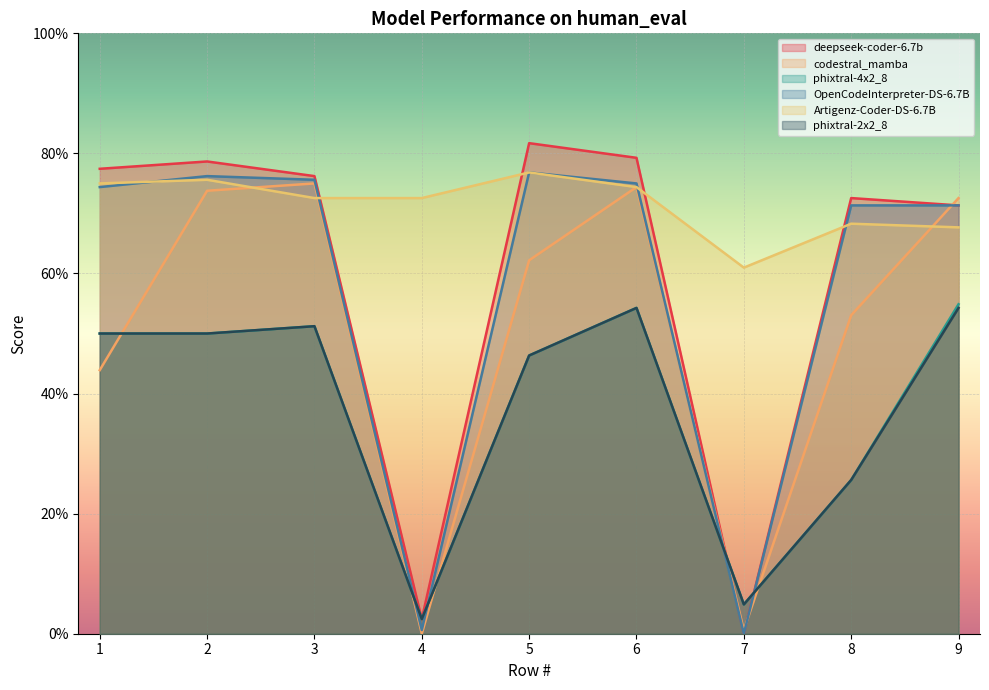

What is the value of the Artigenz-Coder-DS-6.7B point at the 8th from the left?

0.7